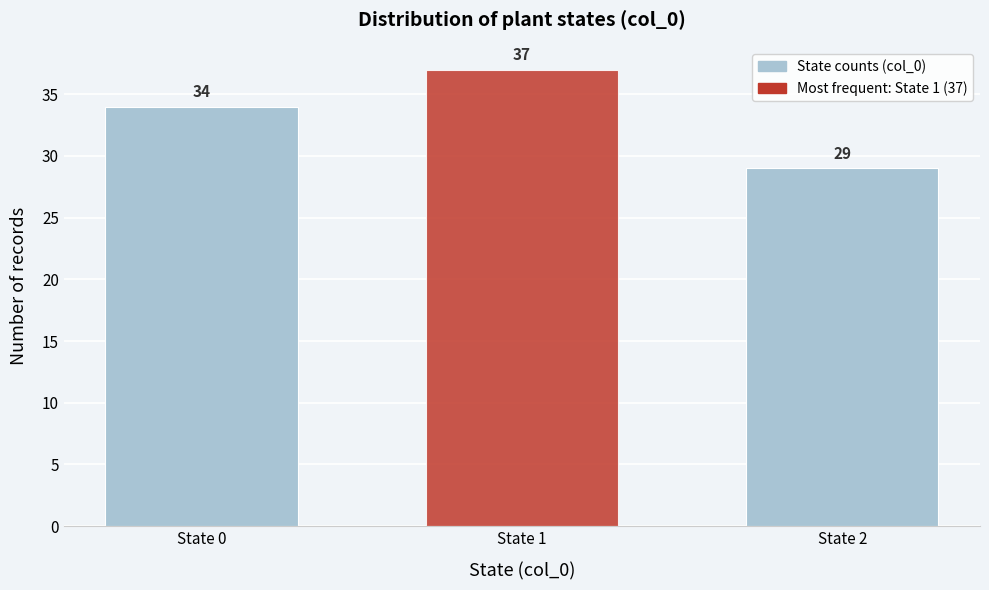

Reading right to left, extract all data points from this chart.

29	37	34